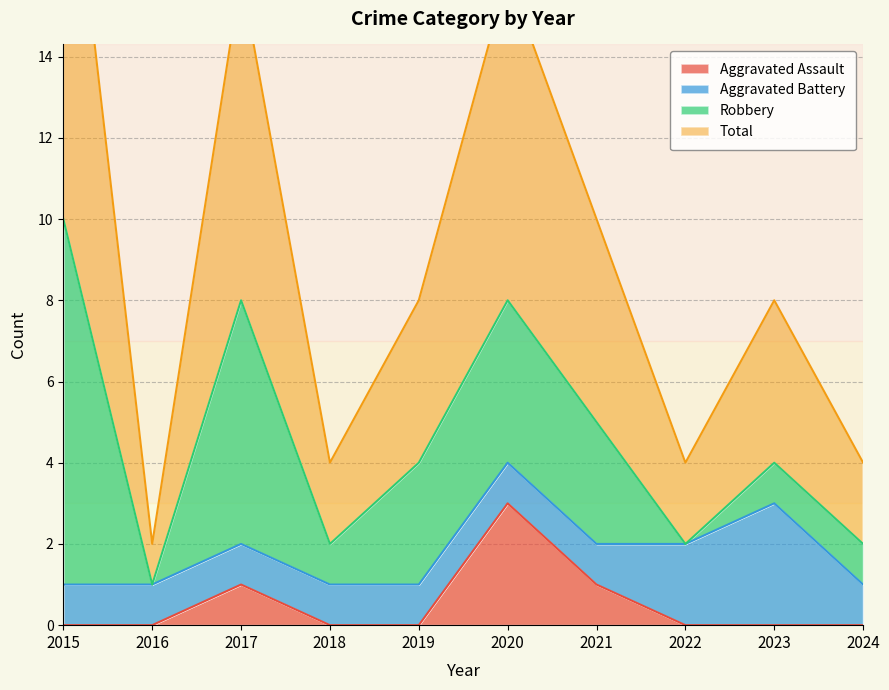

What is the minimum value for Total?

2